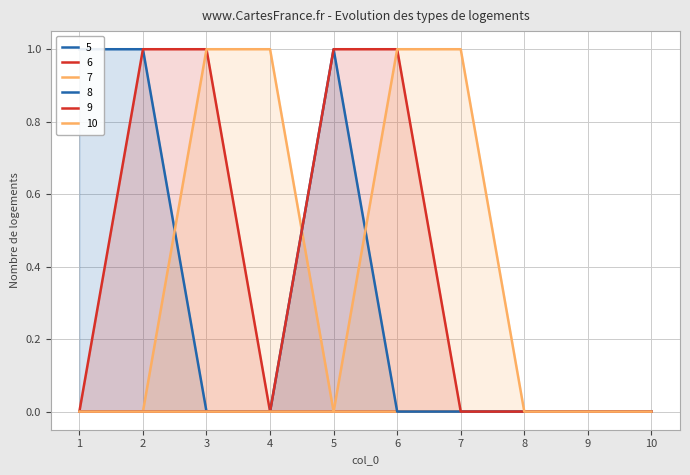

Is it true that 7 equals 1 at 3?

True